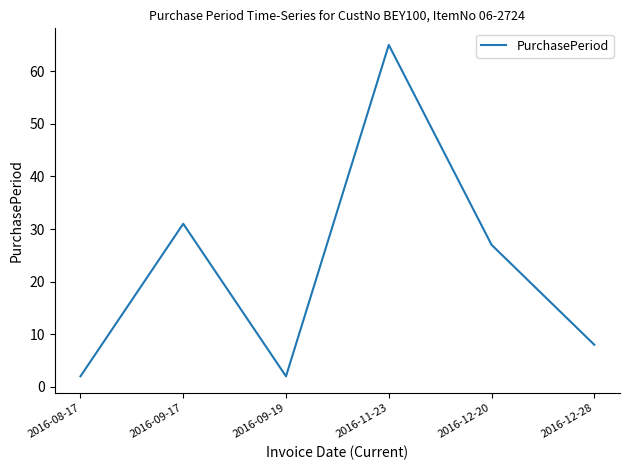

Reading left to right, list all the values displayed in this chart.

2	31	2	65	27	8